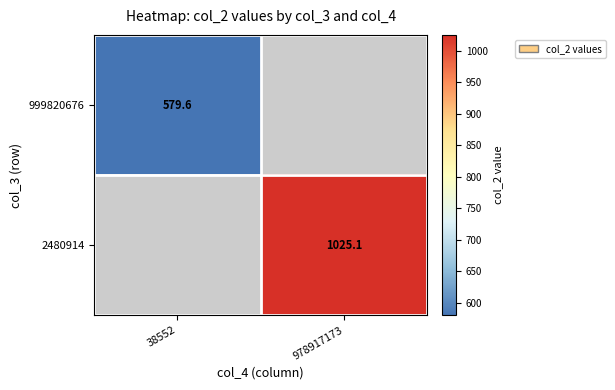

At how many categories does at least one series exceed 724?

1